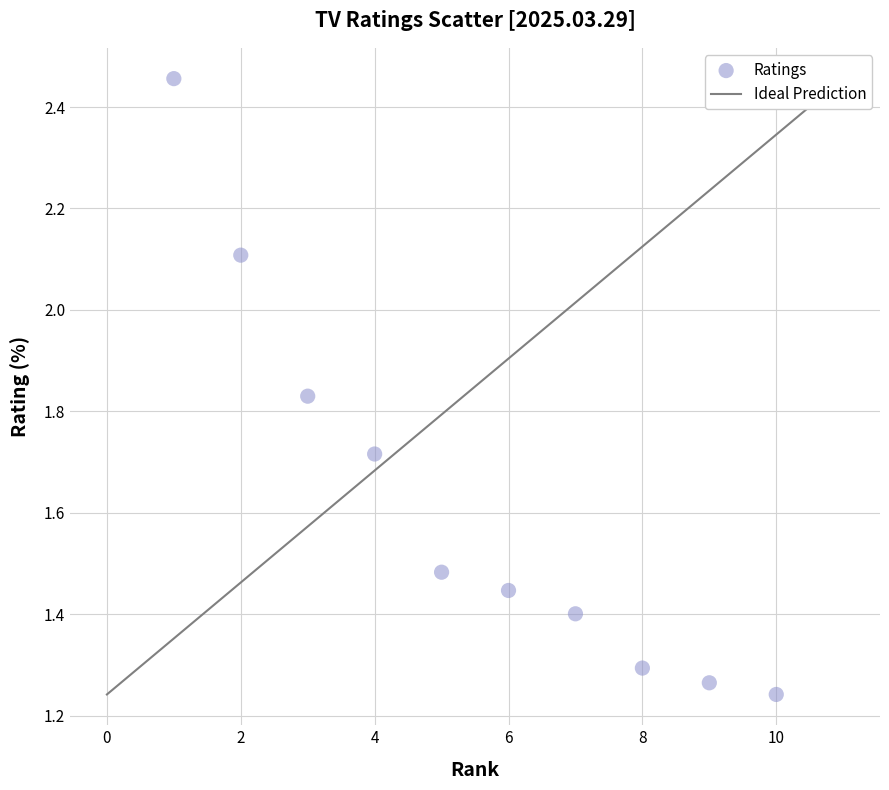

What is the average X value?

5.5